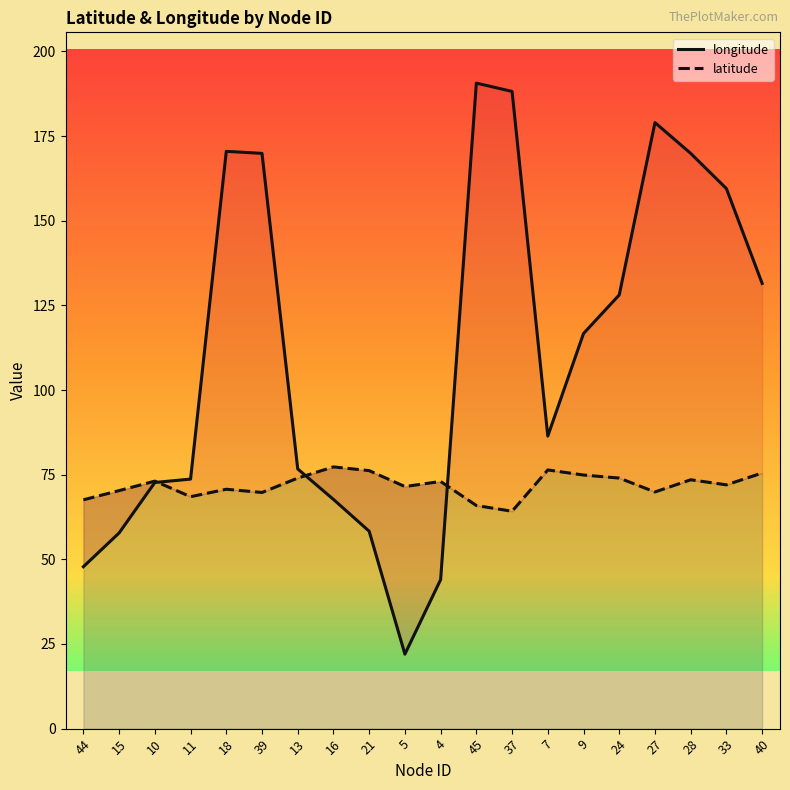

Reading right to left, extract all data points from this chart.

longitude: 131.5	159.5	169.9	179.0	128.1	116.7	86.4	188.2	190.7	44.0	22.0	58.3	67.7	76.7	169.9	170.5	73.7	72.7	57.8	47.8
latitude: 75.5	72.0	73.5	69.9	74.0	74.9	76.4	64.2	65.9	73.0	71.5	76.2	77.3	74.0	69.8	70.7	68.5	73.1	70.3	67.6